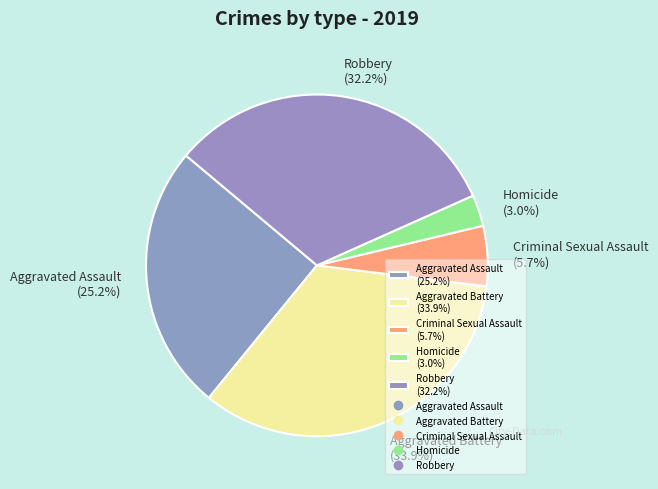

Which has a higher value, Robbery or Aggravated Assault?

Robbery